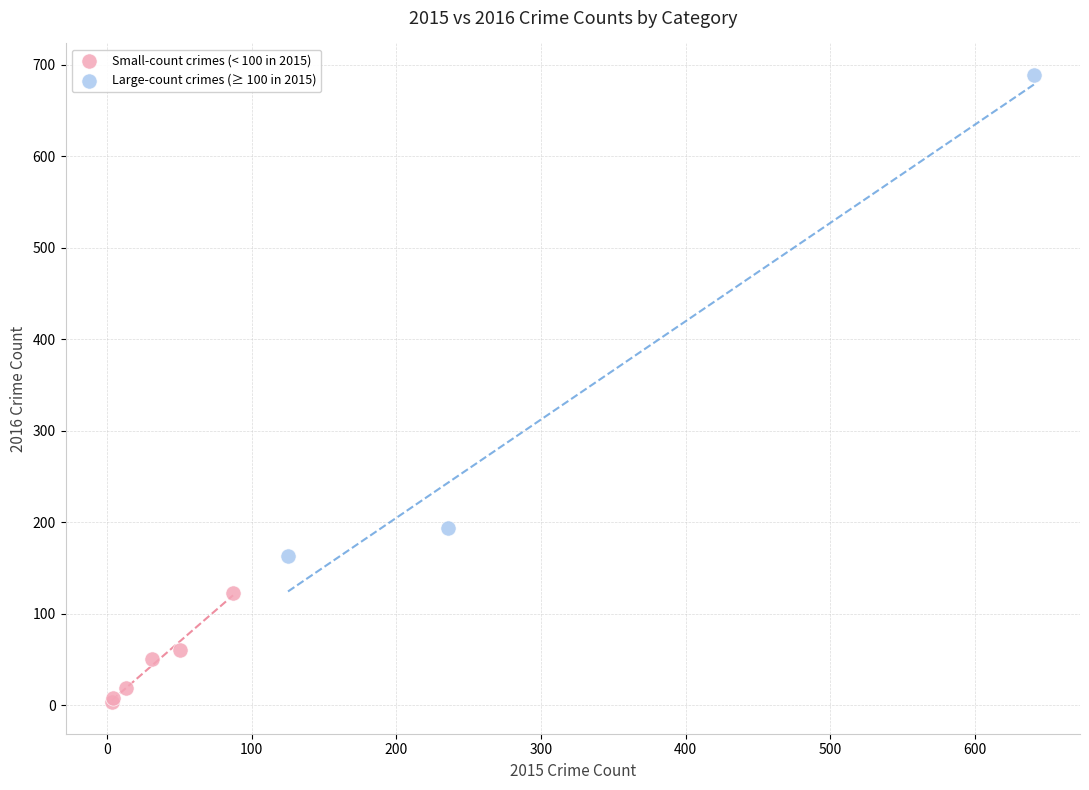

Which series contains the highest Y value?

Large-count crimes (≥ 100 in 2015)